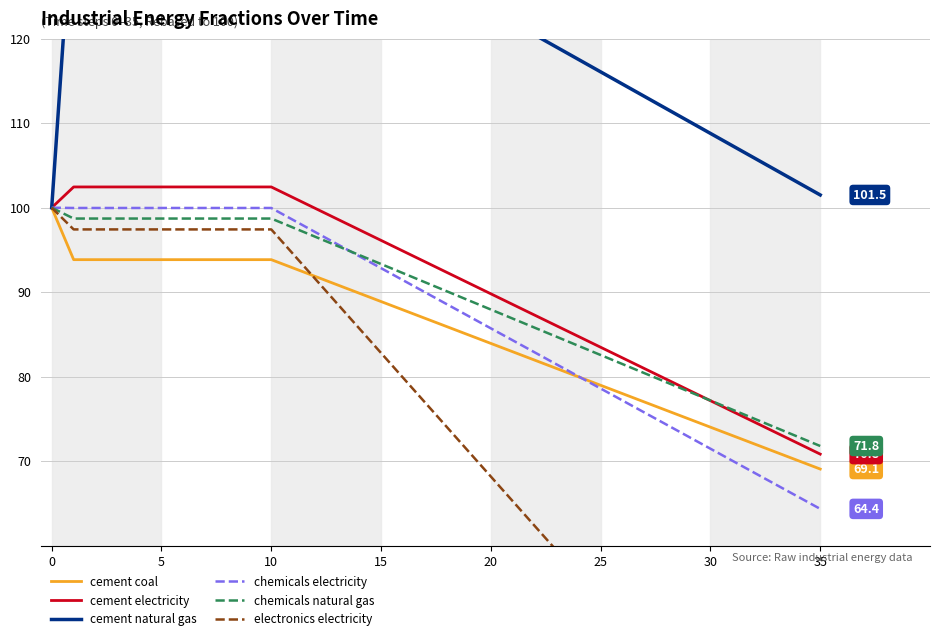

Between 30 and 15, which is larger?

15